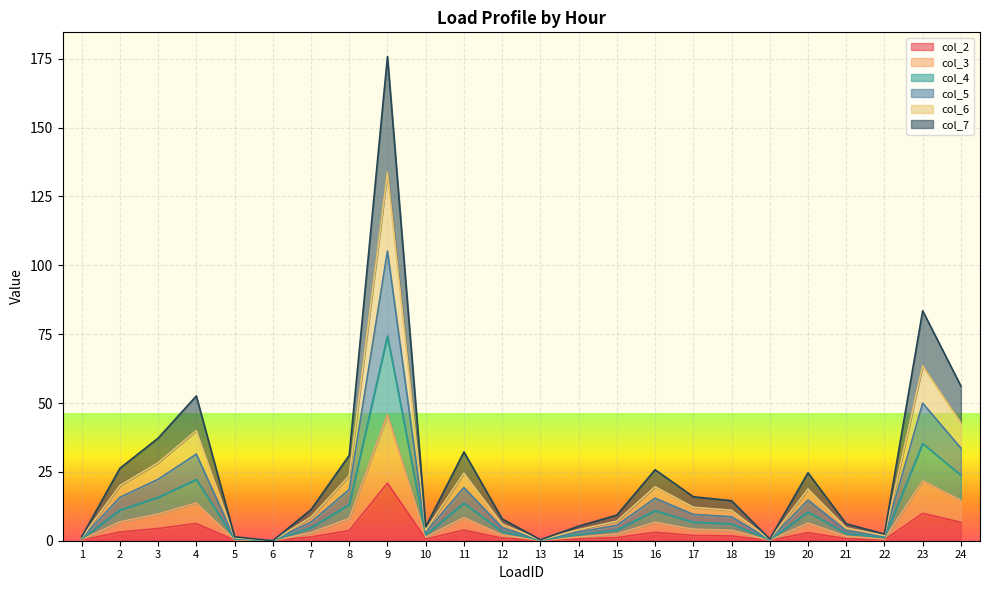

At which category is the sum across all series the highest?

9